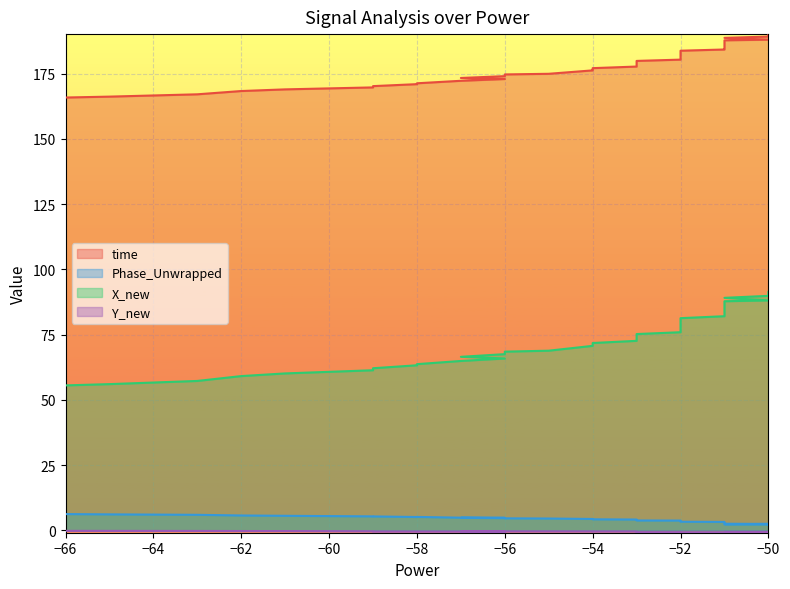

What is the sum of all time values?

7138.0